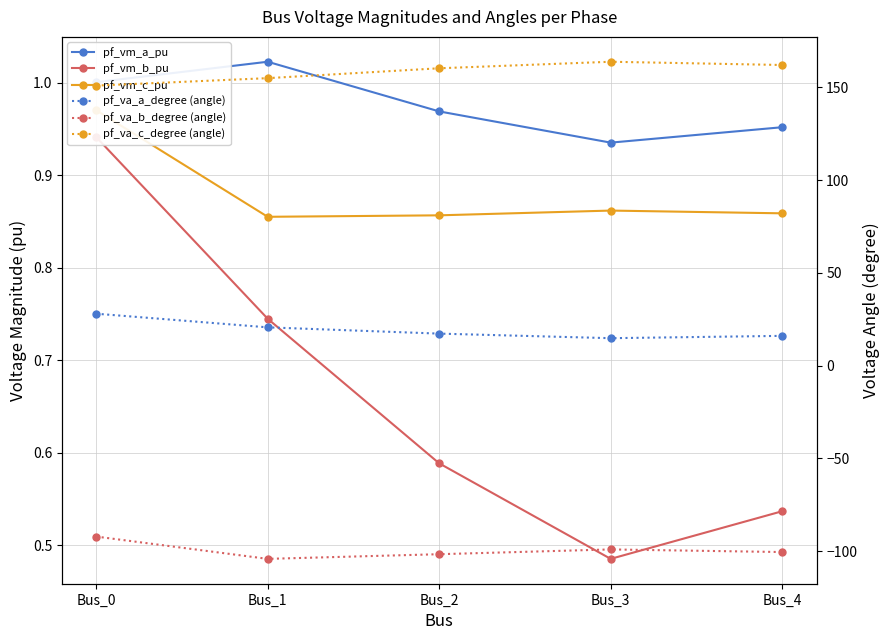

How many interior local peaks does the pf_va_c_degree (angle) series have?

1